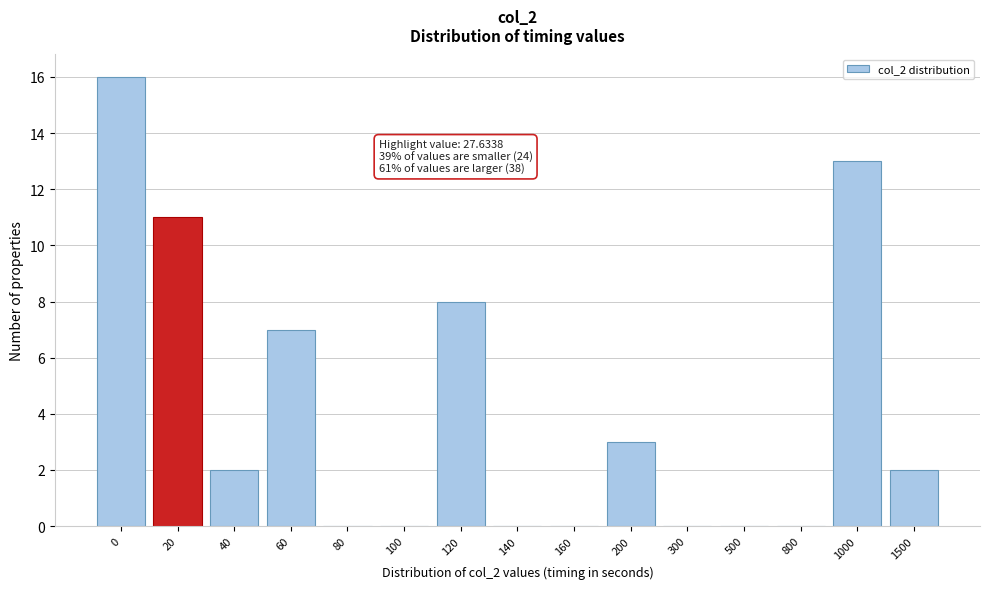

Reading right to left, extract all data points from this chart.

1500=2	1000=13	800=0	500=0	300=0	200=3	160=0	140=0	120=8	100=0	80=0	60=7	40=2	20=11	0=16